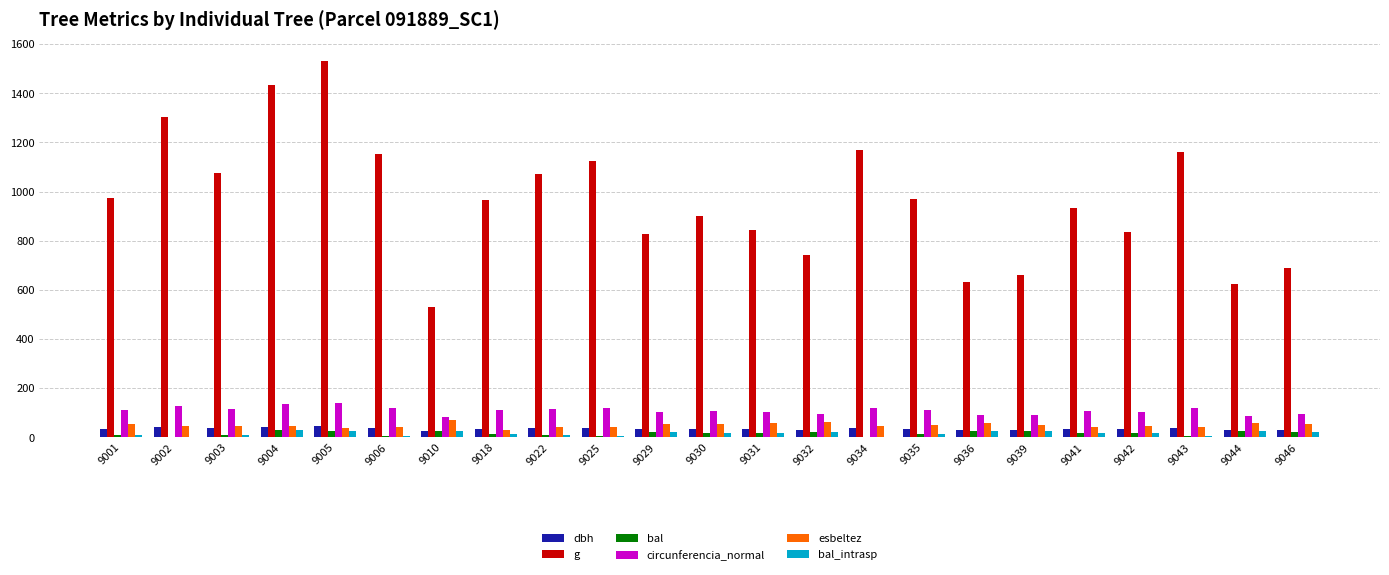

Is the value of dbh at 9006 greater than the value of g at 9030?

No